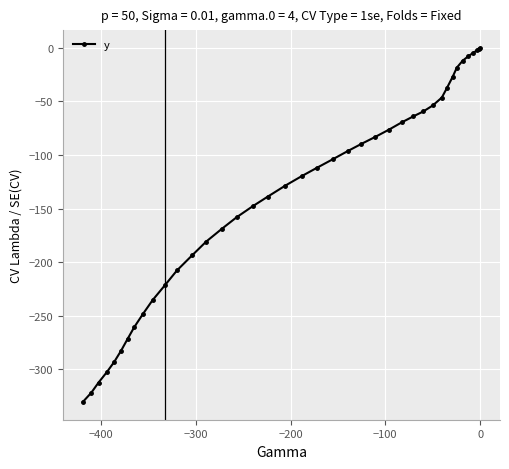

Count the number of categories in the chart.

40